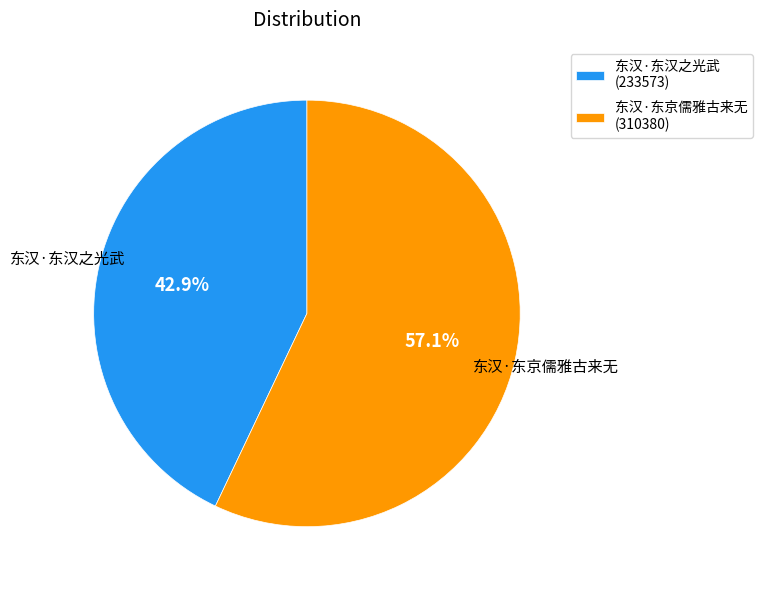

To the nearest percent, what portion does 东汉·东京儒雅古来无 represent?

57%